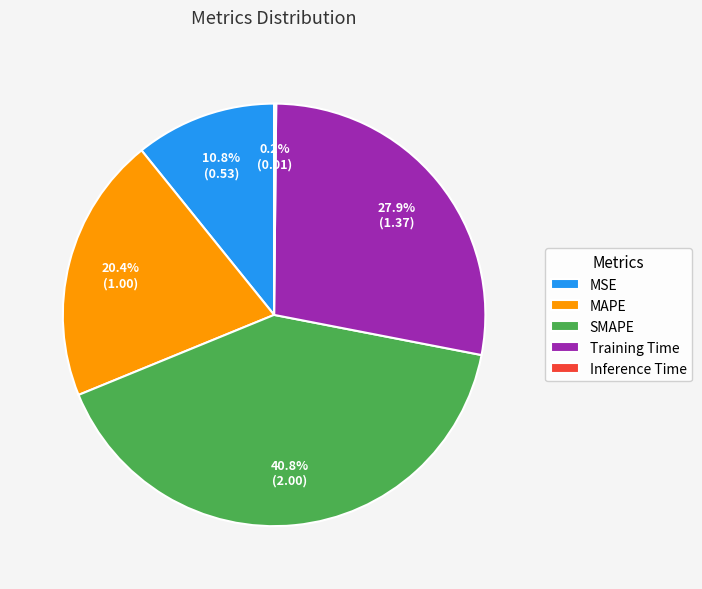

Between MSE and Training Time, which is larger?

Training Time